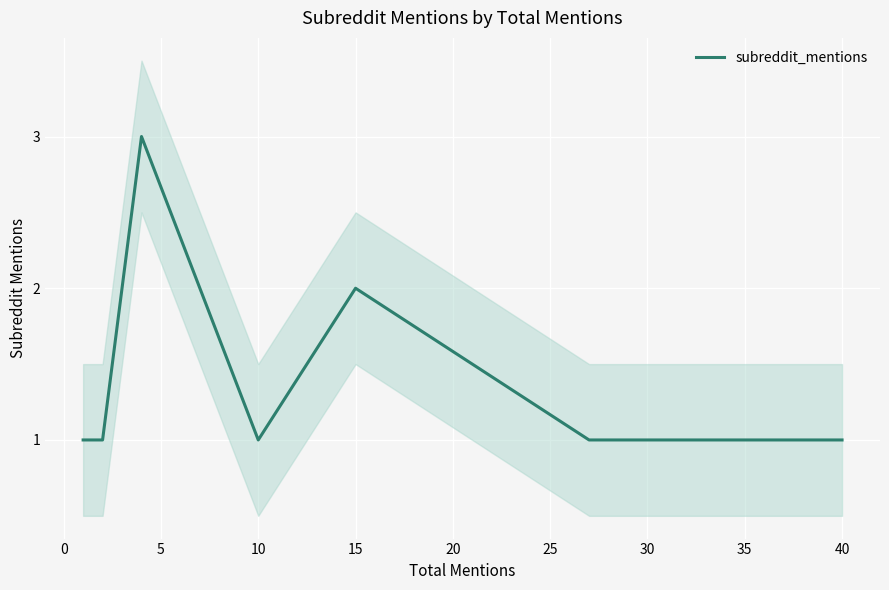

What is the value of the 10th point from the left?

1